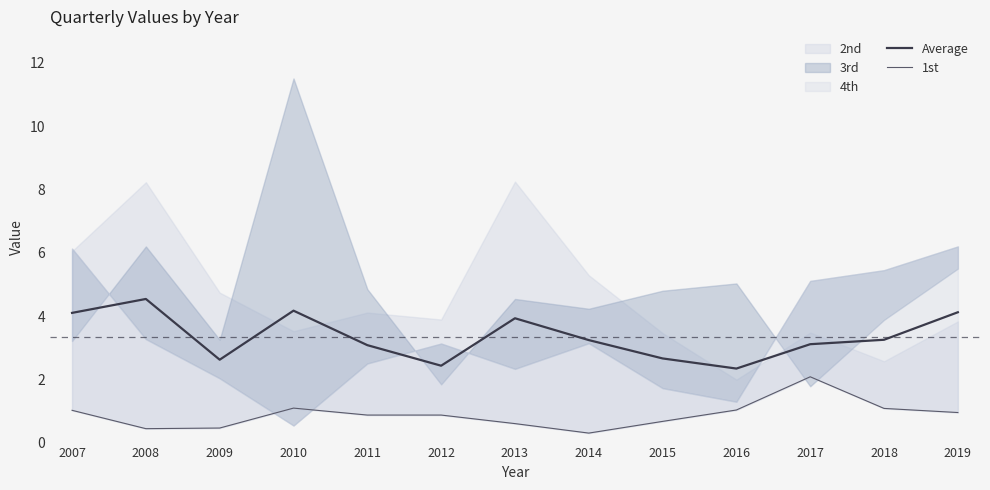

True or false: Average has a value of 3.1 at 2011.

True